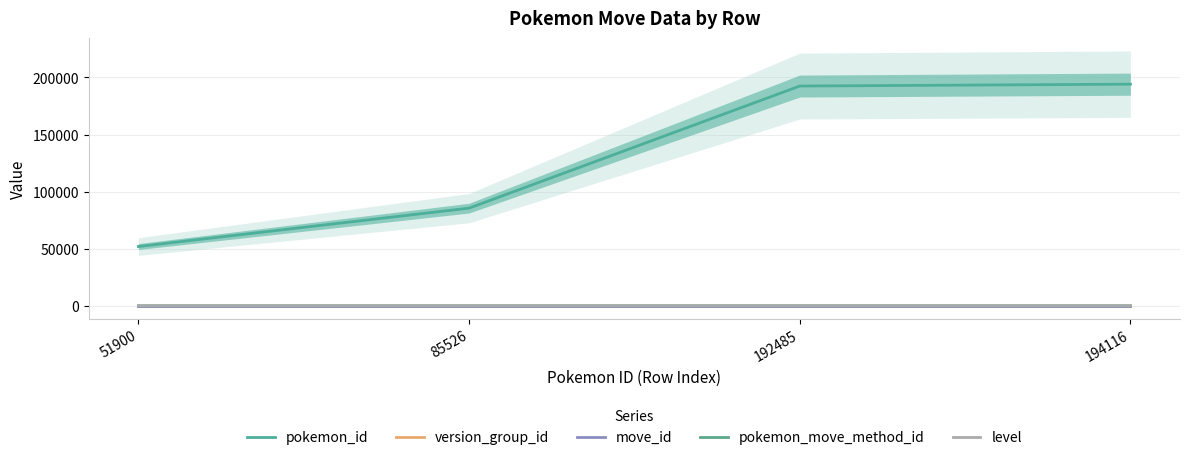

At which category is the sum across all series the highest?

194116